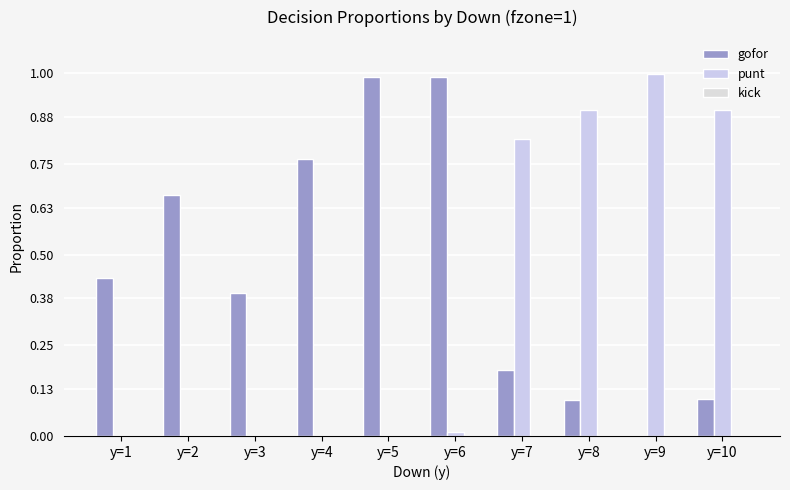

The punt series shows 0.0 at y=5. True or false?

True